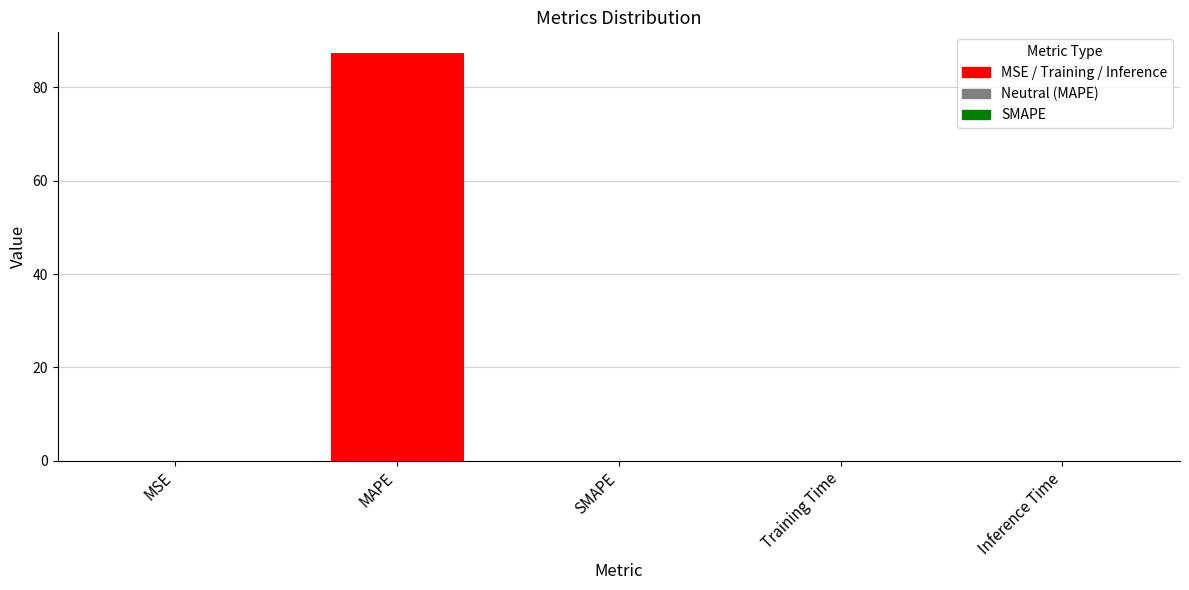

Reading right to left, extract all data points from this chart.

Inference Time=0.0	Training Time=0.0	SMAPE=0.0	MAPE=87.4	MSE=0.0